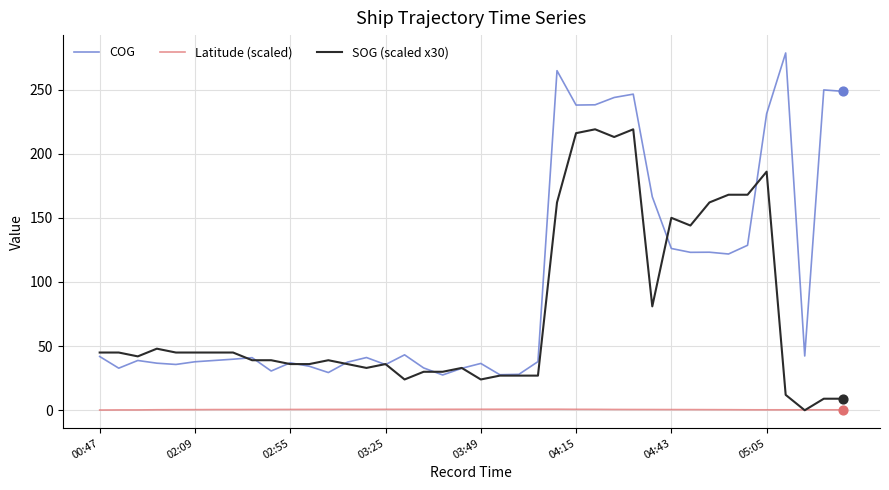

Which series has the largest total across all categories?

COG